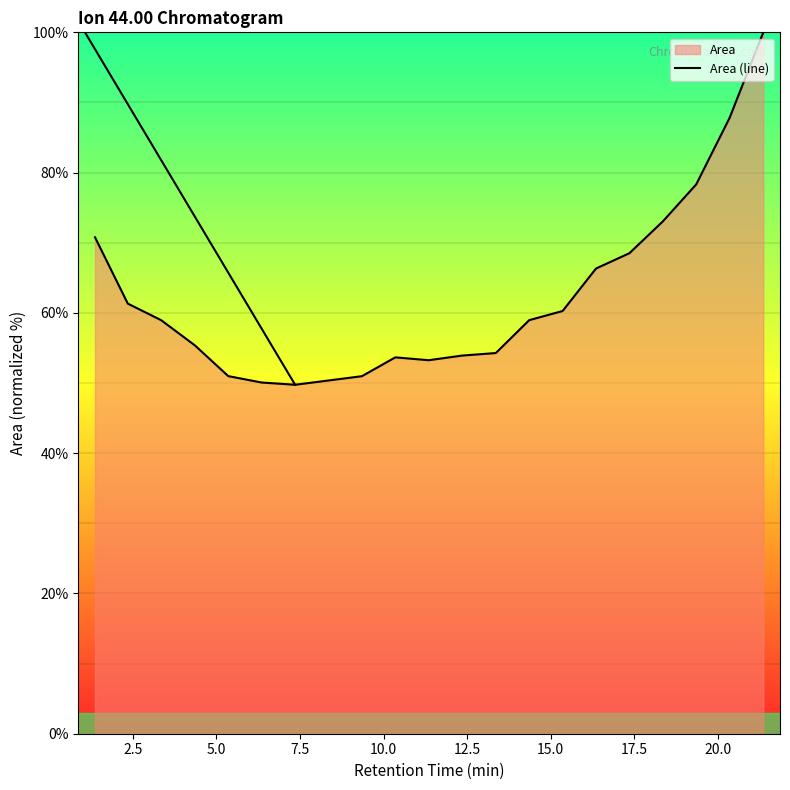

The chart shows a value of 61.3 at 2.5. True or false?

True